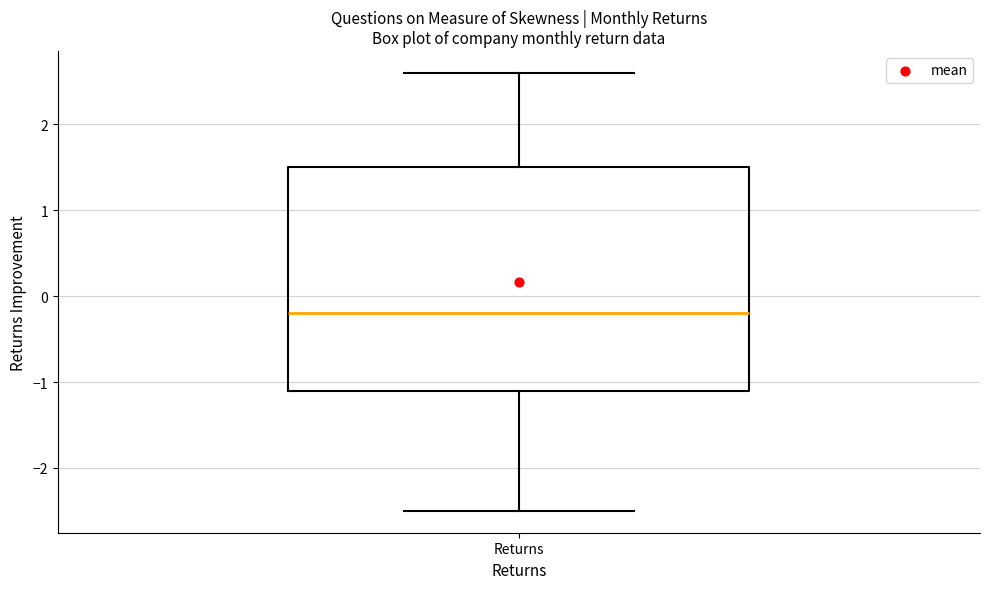

Where does the lower whisker of the box for Returns end on the y-axis? The values are not printed on the chart, so give them approximately, as read against the axis.

-2.5